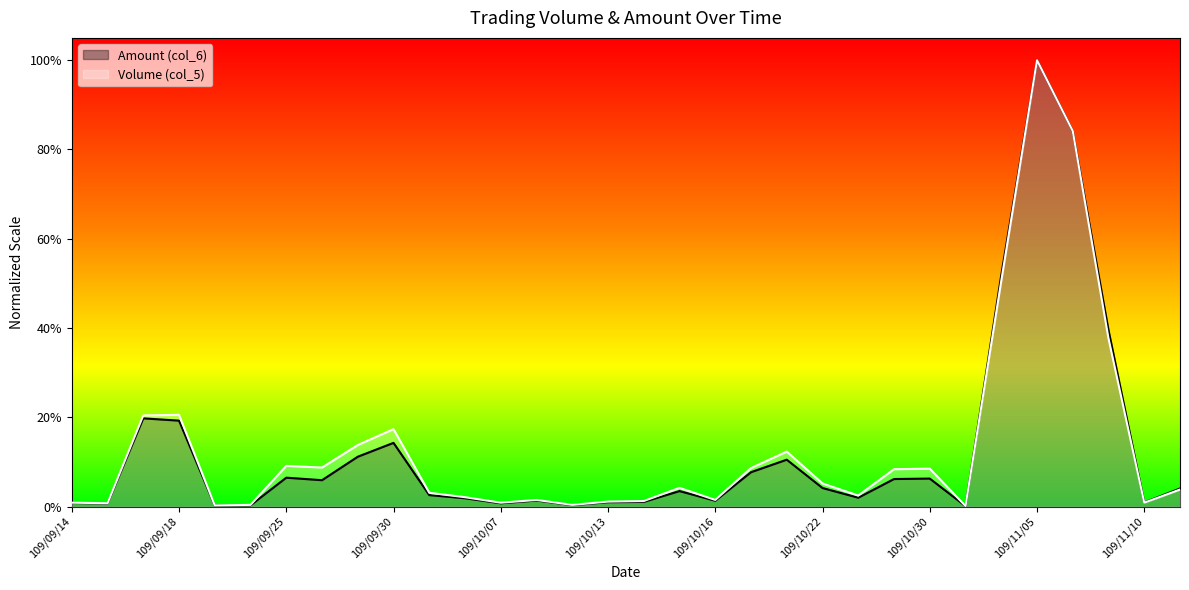

Reading left to right, list all the values displayed in this chart.

Volume (col_5): 109/09/14=12176.0	109/09/15=10436.5	109/09/17=288744.1	109/09/18=290483.6	109/09/21=3478.8	109/09/24=5218.3	109/09/25=128717.3	109/09/28=123499.0	109/09/29=194815.3	109/09/30=245258.6	109/10/05=43485.6	109/10/06=29570.2	109/10/07=12176.0	109/10/08=20873.1	109/10/12=5218.3	109/10/13=15654.8	109/10/14=17394.2	109/10/15=59140.4	109/10/16=20873.1	109/10/19=121759.6	109/10/20=173942.3	109/10/22=73055.7	109/10/23=34788.5	109/10/29=118280.7	109/10/30=120020.2	109/11/02=1739.4	109/11/04=714902.7	109/11/05=1414150.5	109/11/06=1189765.0	109/11/09=532263.3	109/11/10=12176.0	109/11/11=53922.1
Amount (col_6): 109/09/14=11424.0	109/09/15=9828.0	109/09/17=279373.5	109/09/18=272065.5	109/09/21=3066.0	109/09/24=3906.0	109/09/25=91371.0	109/09/28=83401.5	109/09/29=157762.5	109/09/30=201715.5	109/10/05=36225.0	109/10/06=26176.5	109/10/07=10290.0	109/10/08=19036.5	109/10/12=4620.0	109/10/13=13765.5	109/10/14=14637.0	109/10/15=48909.0	109/10/16=18291.0	109/10/19=108748.5	109/10/20=148365.0	109/10/22=58653.0	109/10/23=27930.0	109/10/29=87108.0	109/10/30=88536.0	109/11/02=1396.5	109/11/04=733593.0	109/11/05=1414150.5	109/11/06=1189860.0	109/11/09=558904.5	109/11/10=12789.0	109/11/11=57204.0